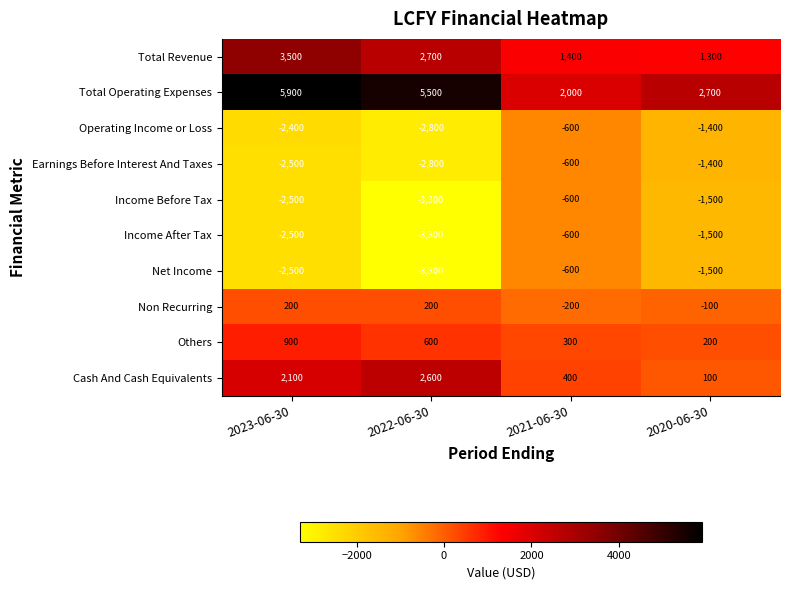

Is it true that Others equals 900 at 2023-06-30?

True